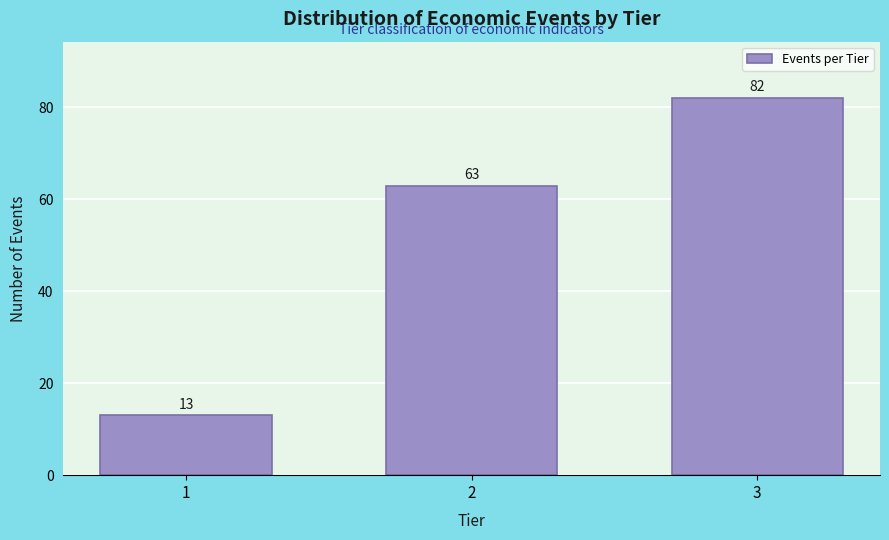

Reading left to right, transcribe all the data shown in this chart.

13	63	82